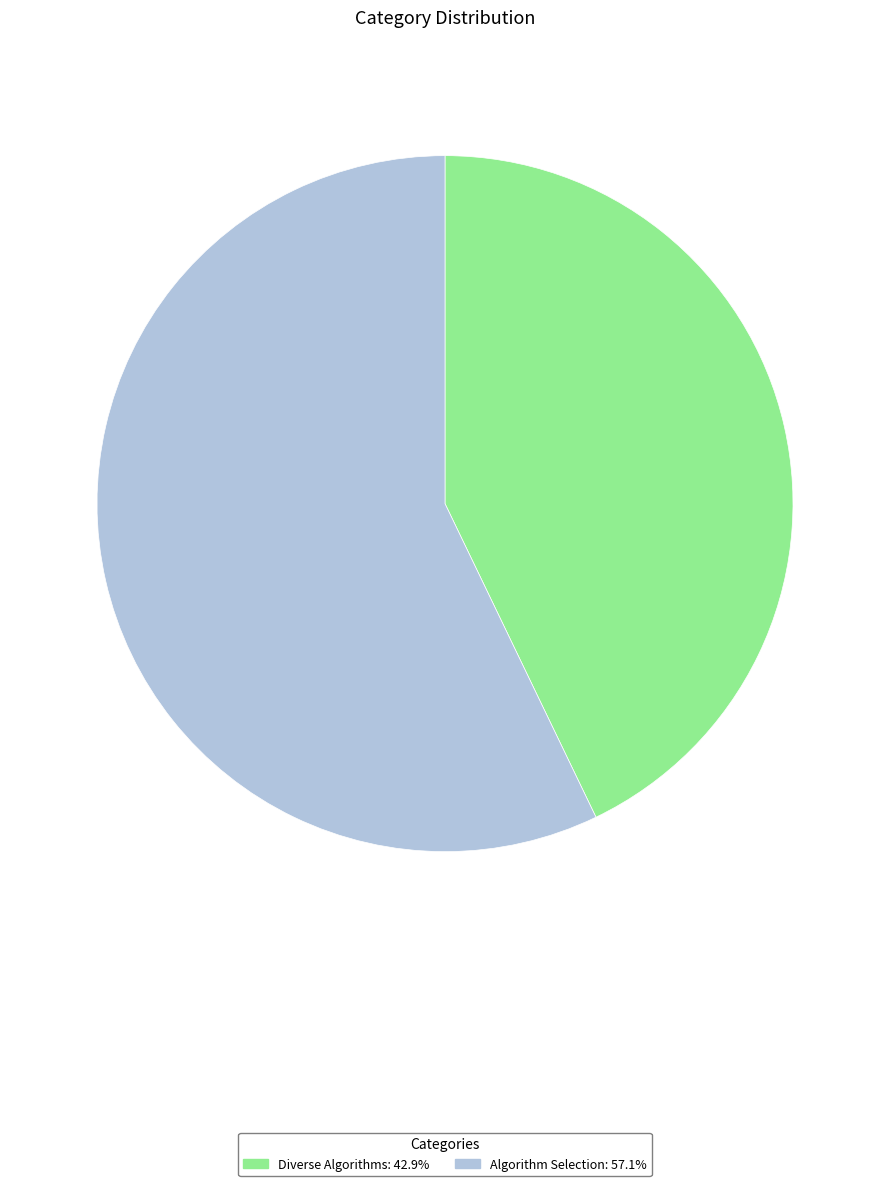

Combined, do Diverse Algorithms and Algorithm Selection account for over 50%?

Yes